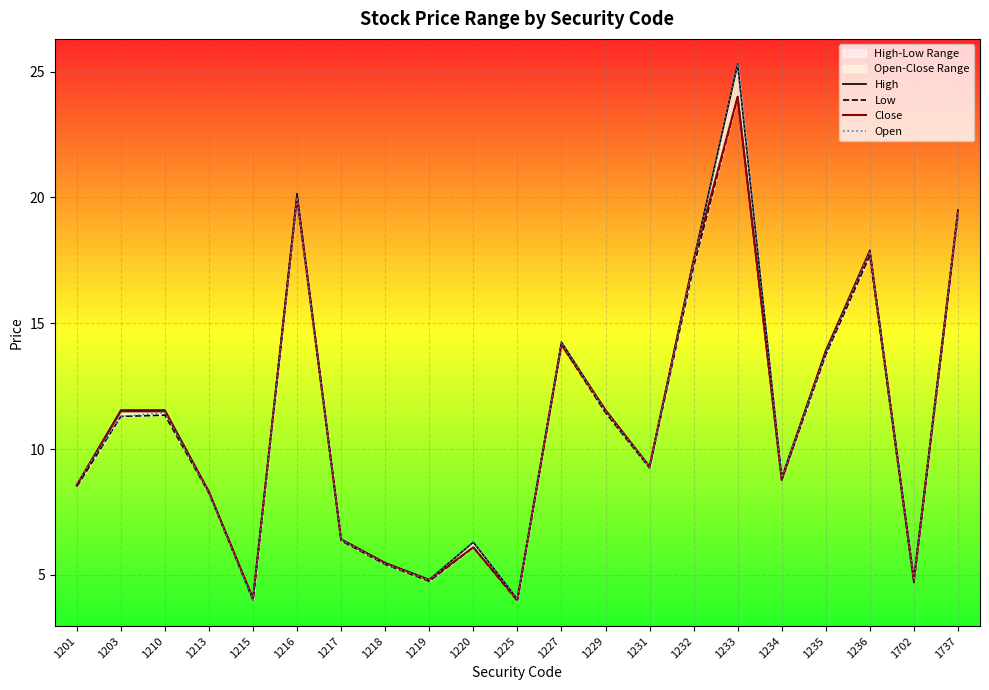

What is the sum of the Open values at 1217 and 1218?

11.8